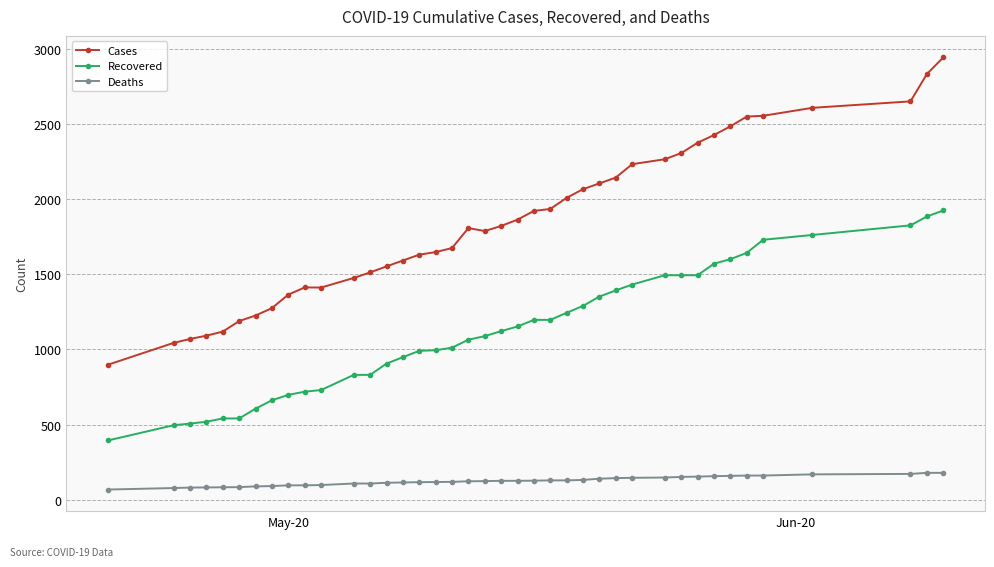

Which series has the largest total across all categories?

Cases